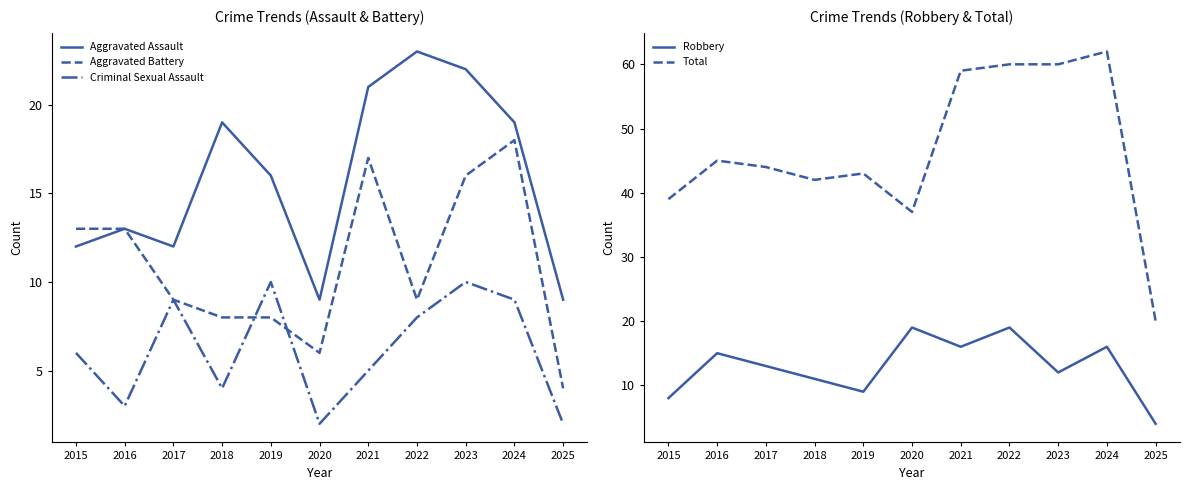

True or false: Total has more than 1 points higher than both neighbors.

True